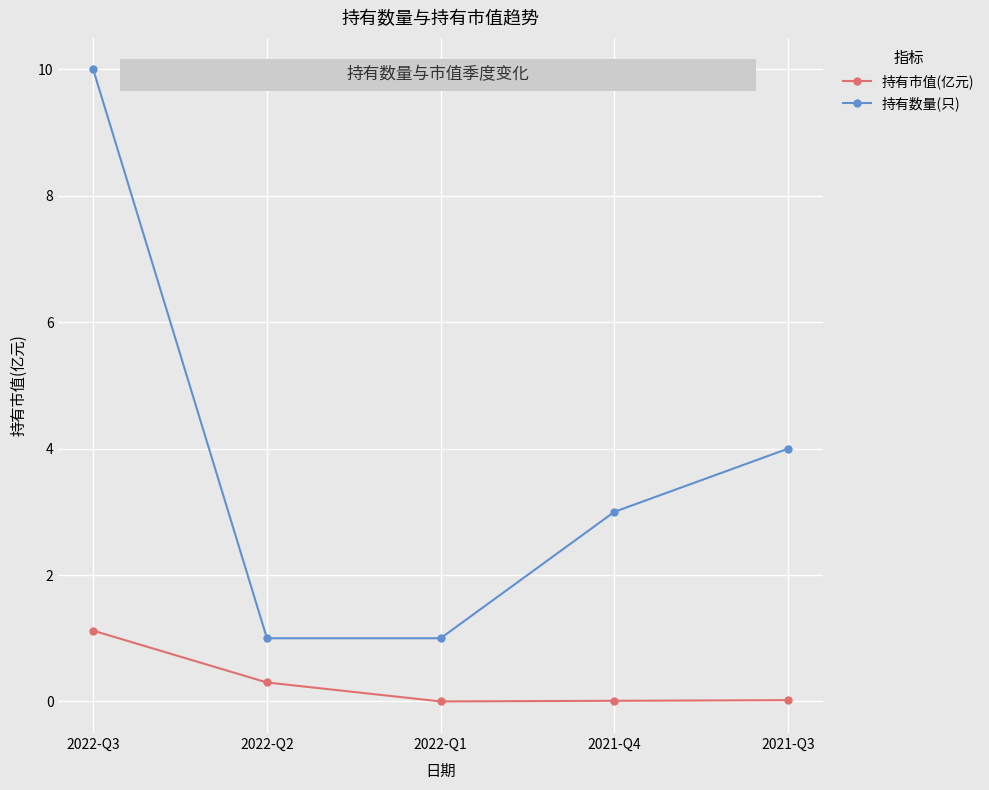

What is the average value of the 持有数量(只) series?

3.8